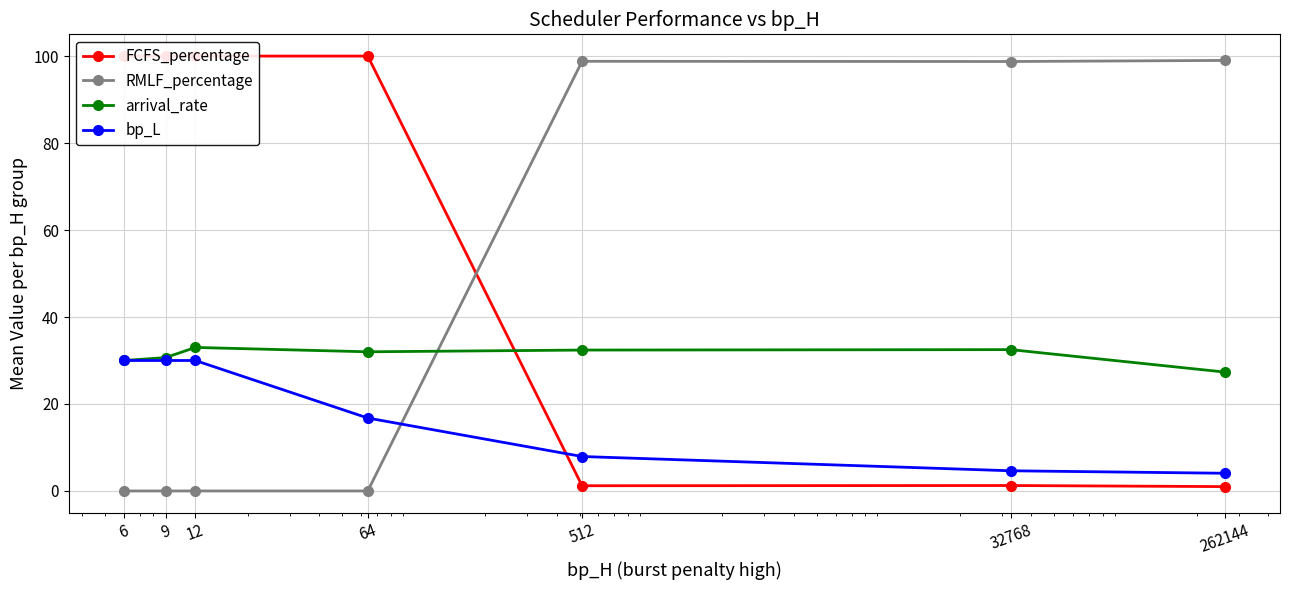

List the series in order of their overall mean, lowest first.

bp_L, arrival_rate, RMLF_percentage, FCFS_percentage